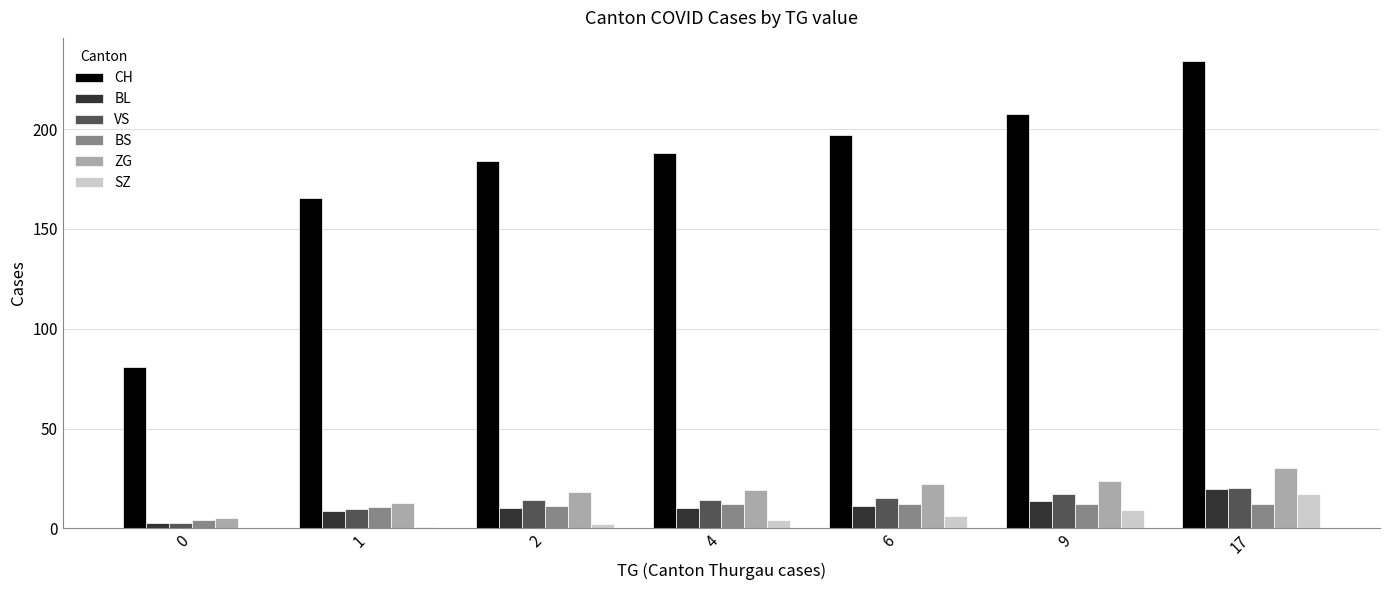

How many data points does each series have?

7